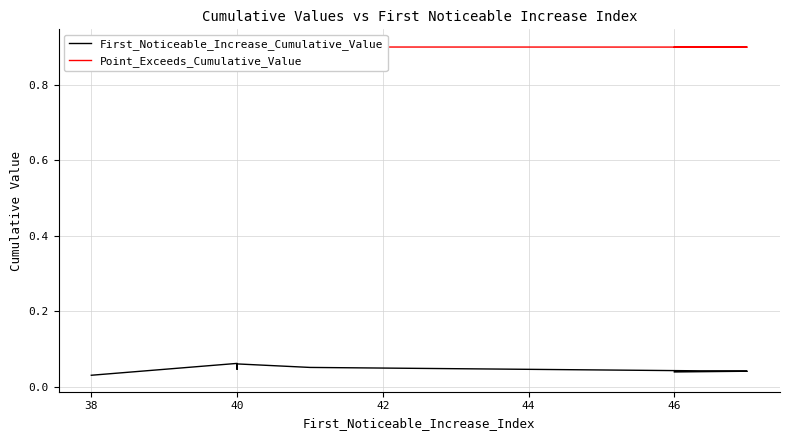

Does the chart display data point markers on the line(s)?

No